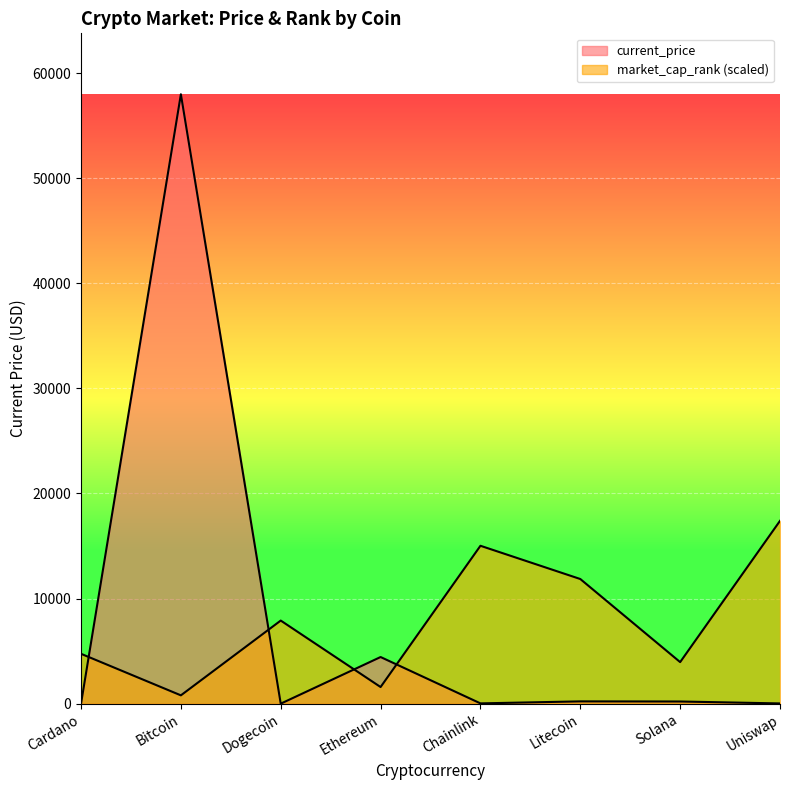

What is the total value across all series at Dogecoin?

7907.9